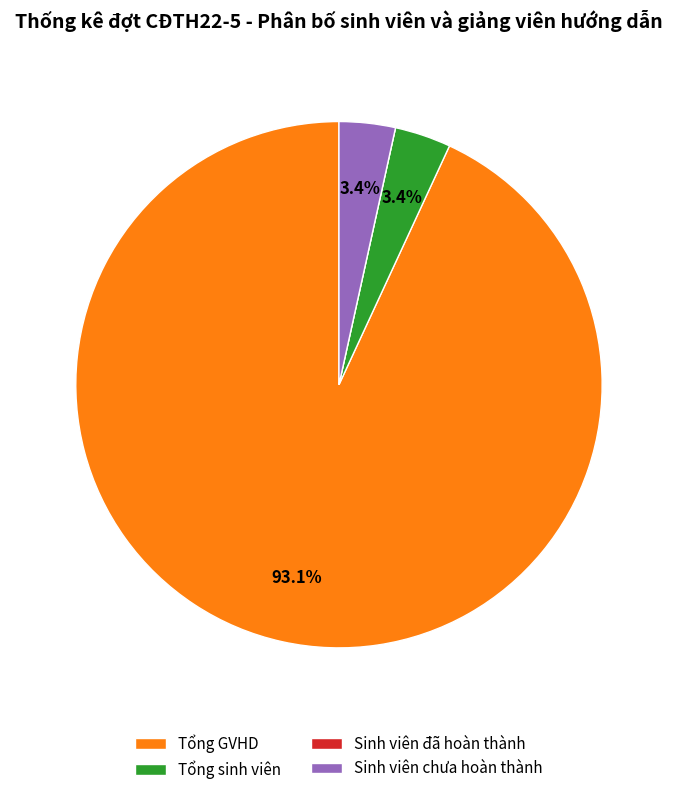

How much of the chart is everything except Tổng sinh viên?

96.6%